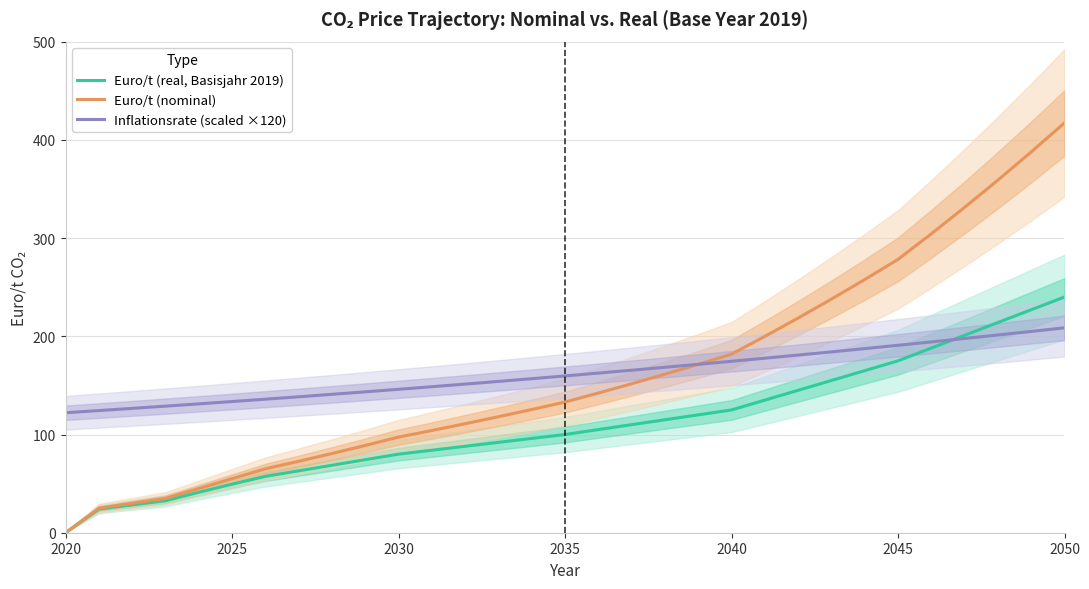

What is the highest value of the Euro/t (real, Basisjahr 2019) series?

240.0